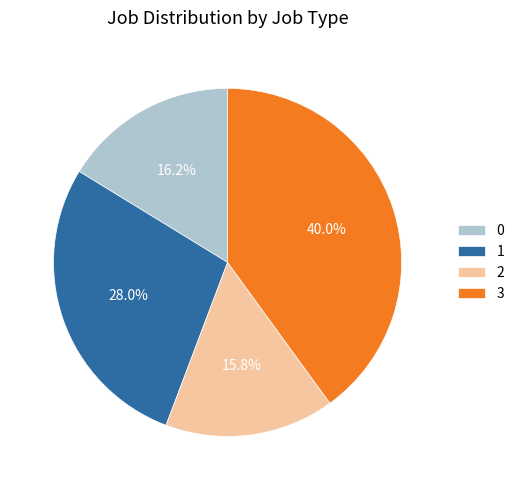

To the nearest percent, what is the difference between the largest and smallest slice percentages?

24%